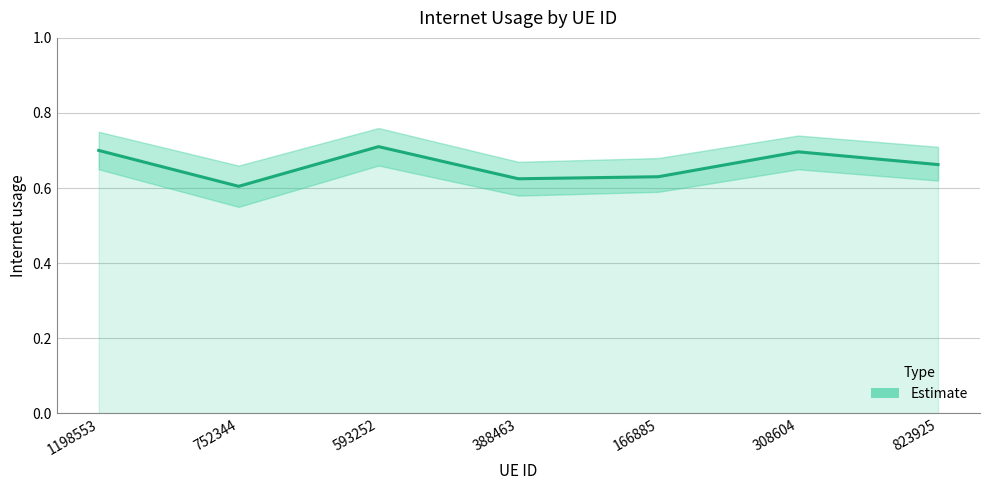

Reading right to left, what are all the values shown in this chart?

0.7	0.7	0.6	0.6	0.7	0.6	0.7